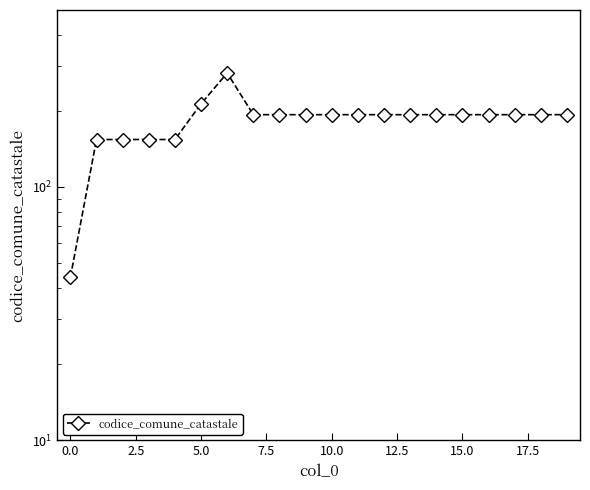

Approximately how many times larger is the value at 13 compared to 10?

1.0